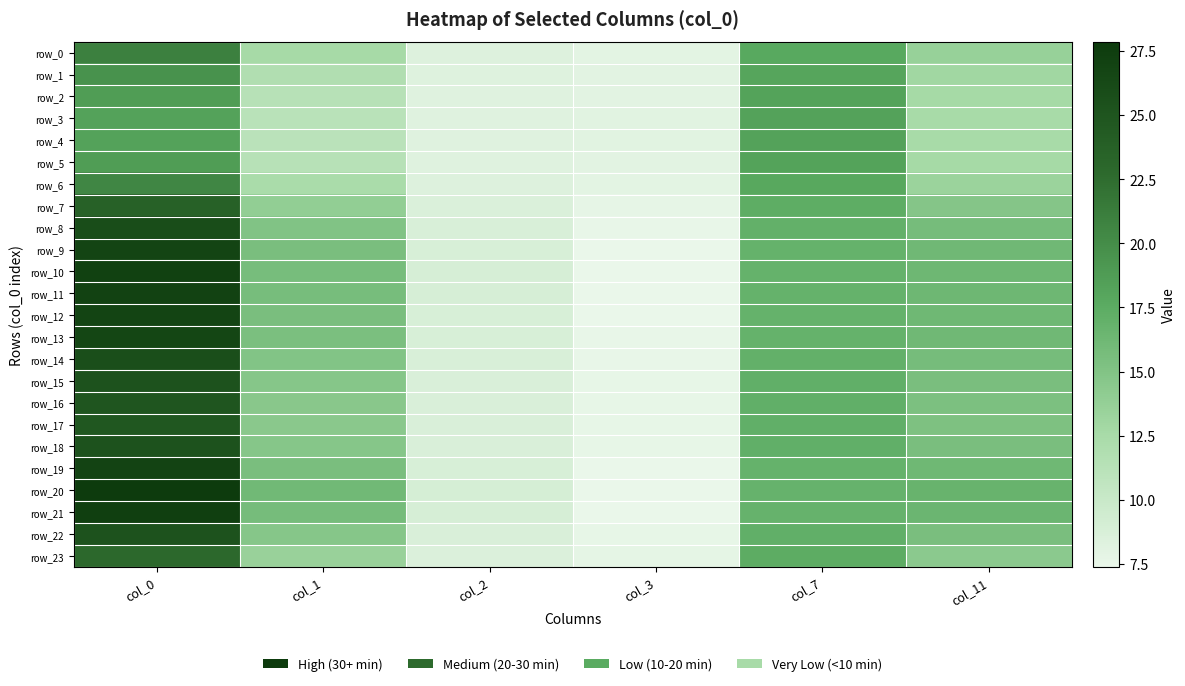

What is the approximate value of row_17 at col_1?

14.5